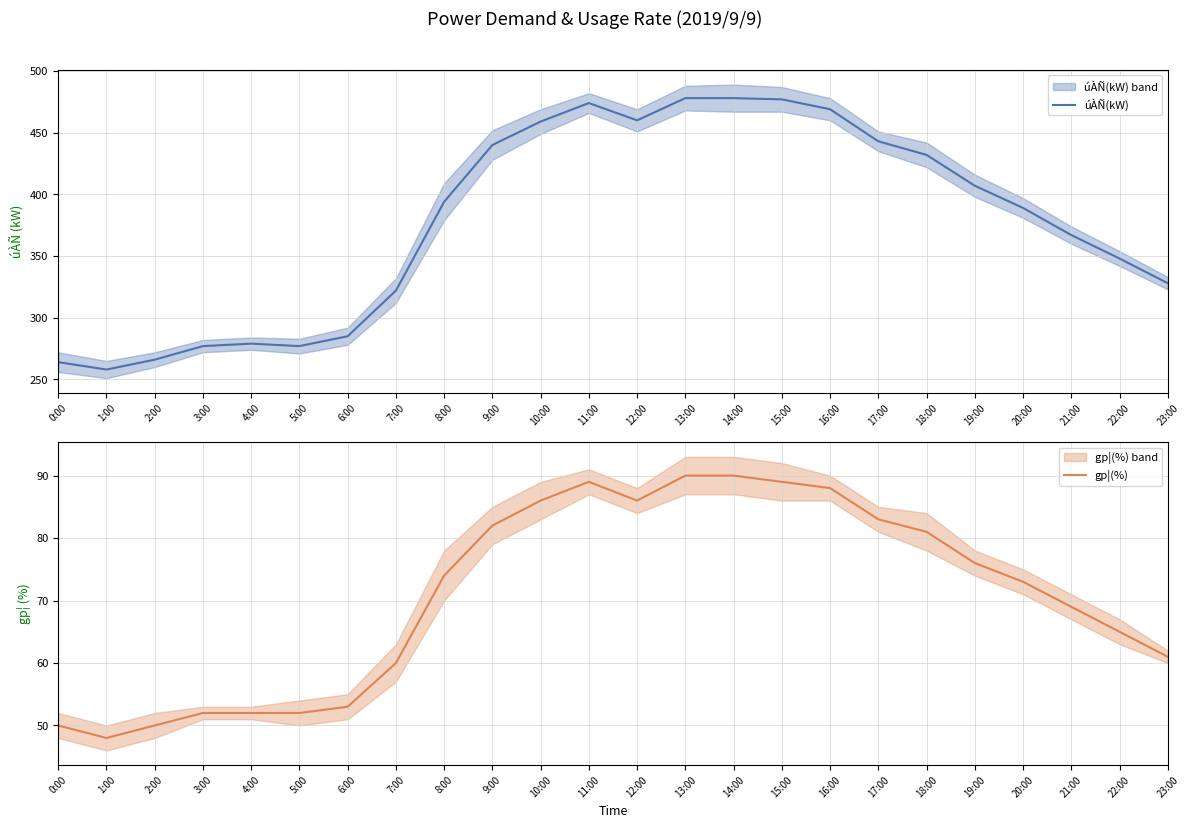

What is the difference between the úÀÑ(kW) values at 21:00 and 16:00?

102